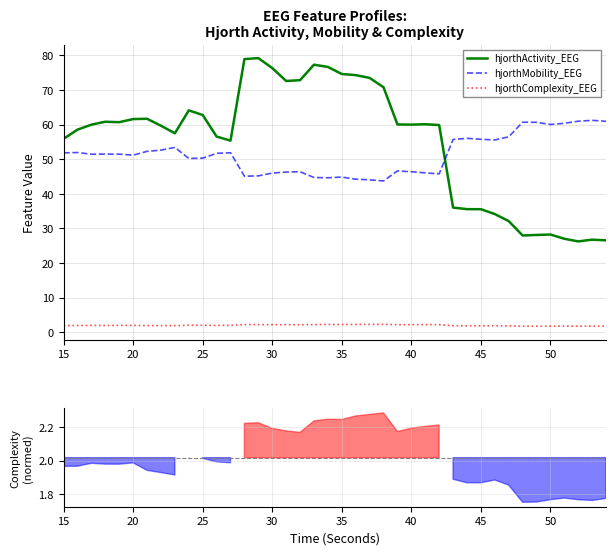

True or false: hjorthActivity_EEG and hjorthComplexity_EEG cross at least once.

False